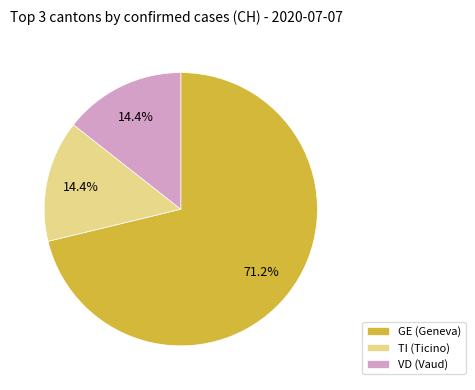

Is there a majority slice in this chart?

Yes